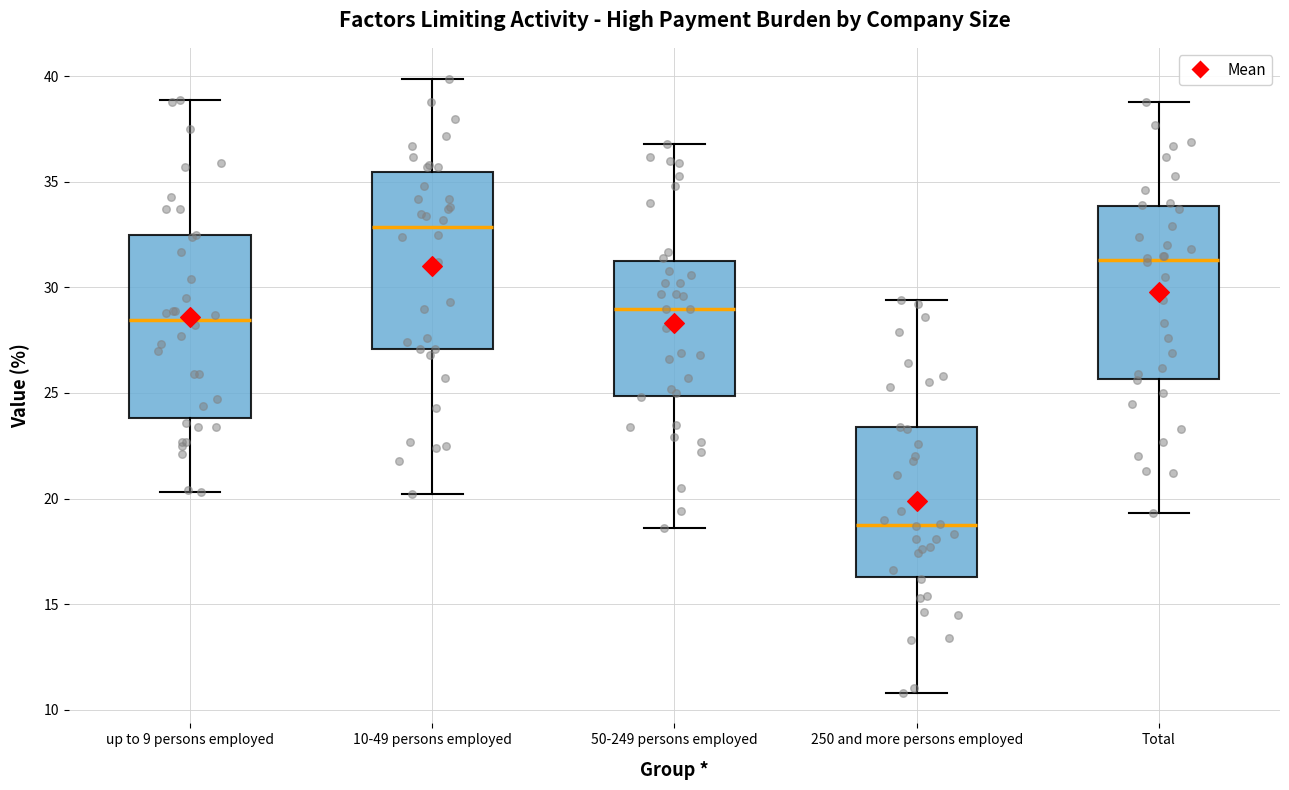

Where does the upper whisker of the box for up to 9 persons employed end on the y-axis? The values are not printed on the chart, so give them approximately, as read against the axis.

39.0